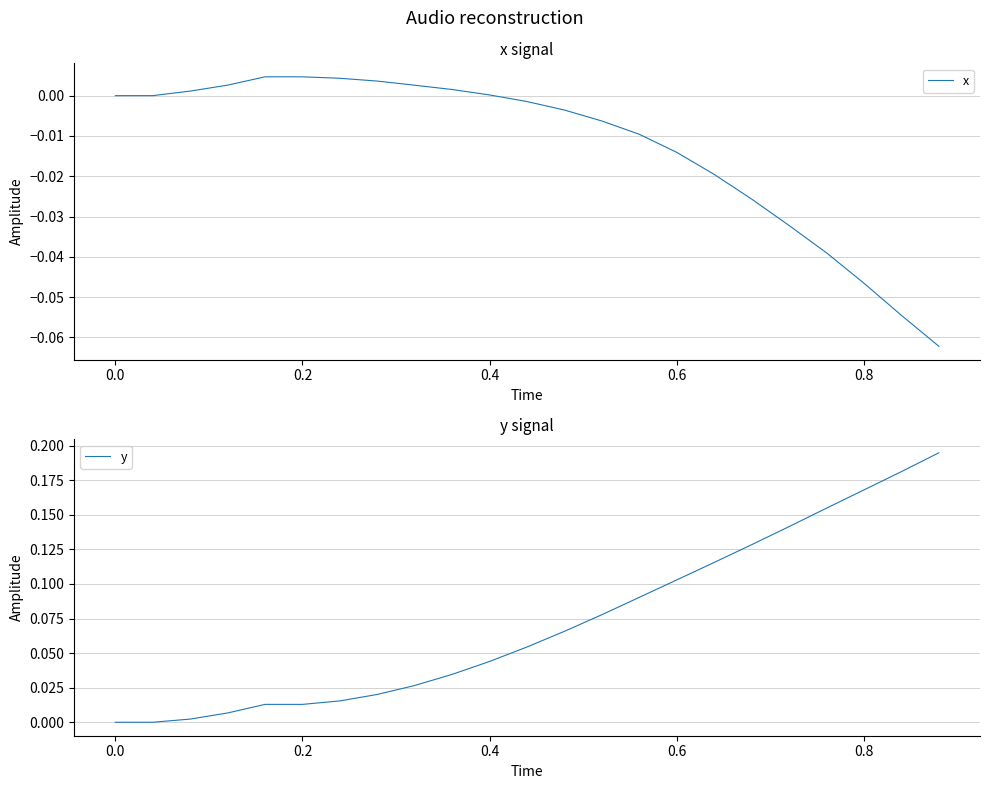

Does the chart display data point markers on the line(s)?

No